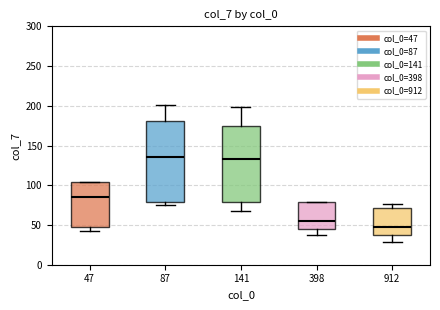

Which box is the tallest, from its lower edge to its upper edge?

87